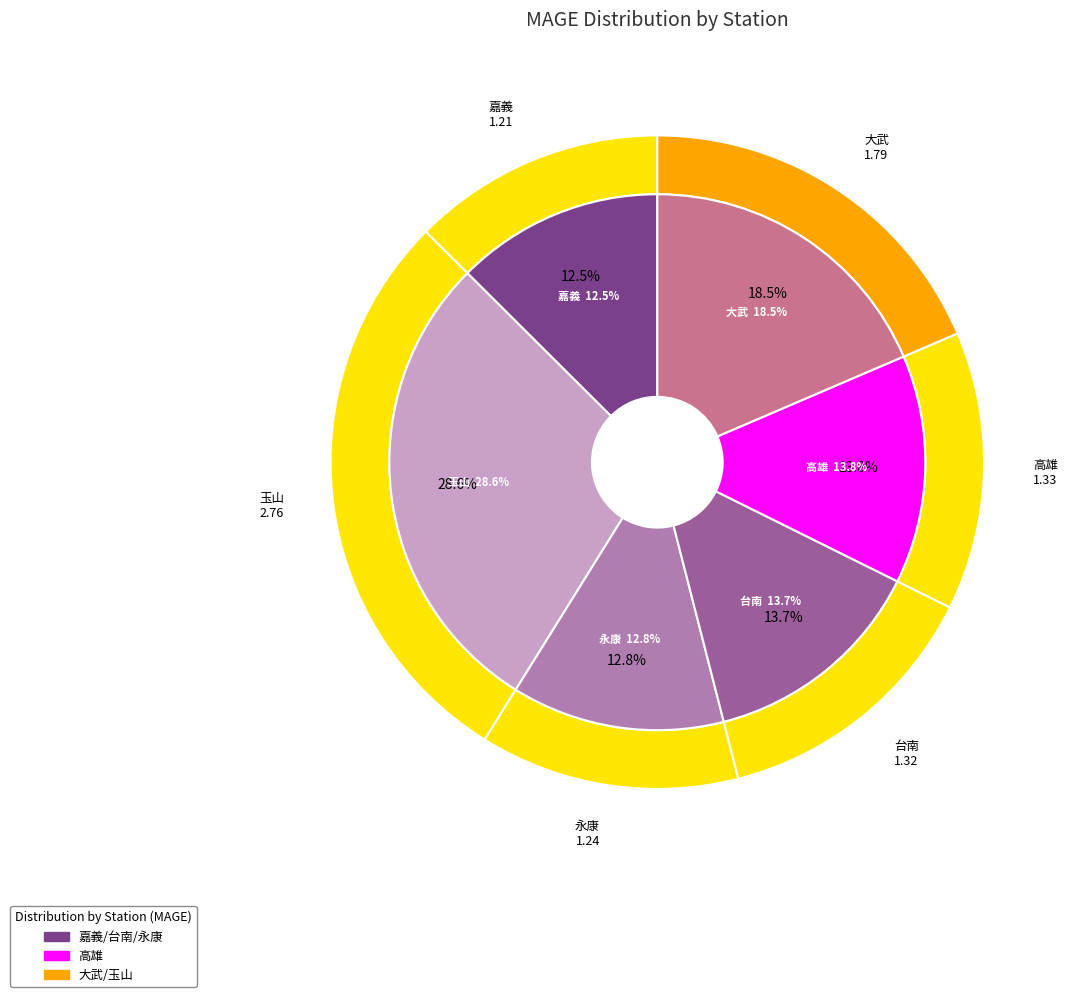

What is the total percentage of 嘉義 and 玉山?

41.1%